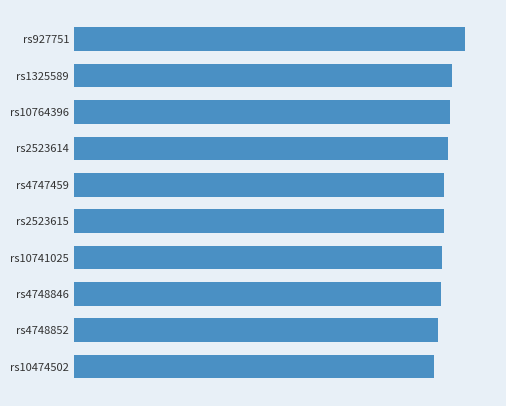

Does the chart contain any negative values?

No